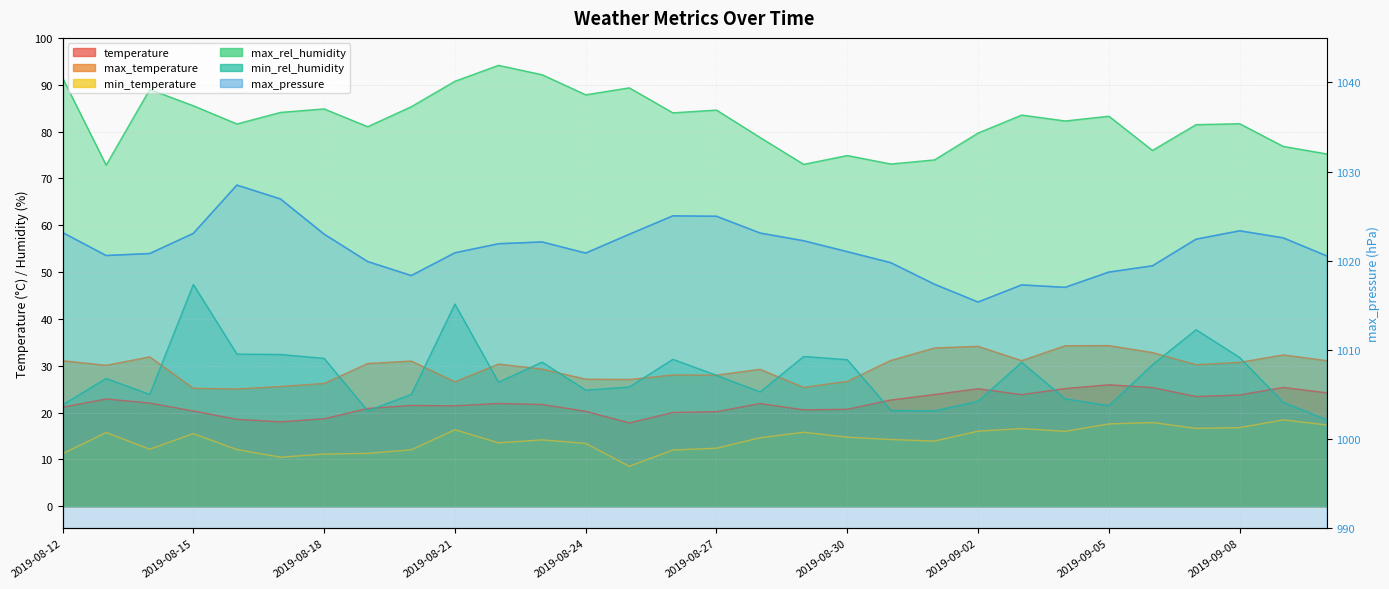

True or false: min_rel_humidity has a value of 35.5 at 2019-08-28.

False